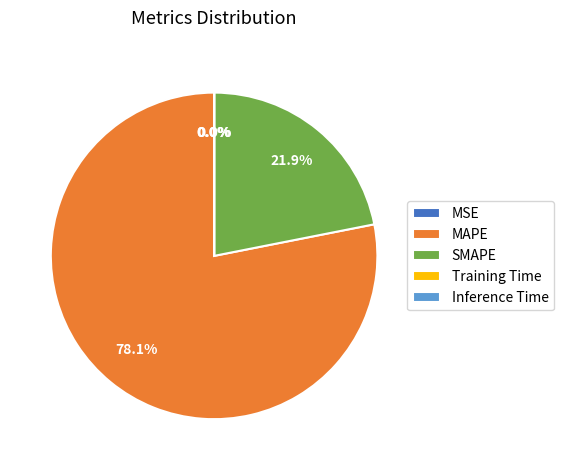

What is the largest slice in the pie chart?

MAPE